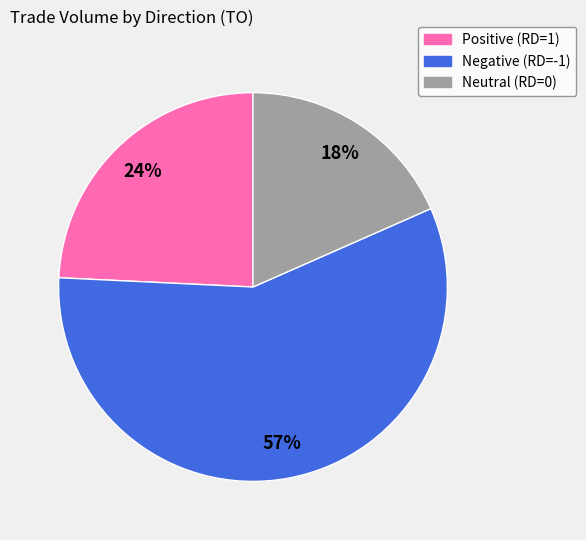

To the nearest percent, what is the average slice percentage?

33%